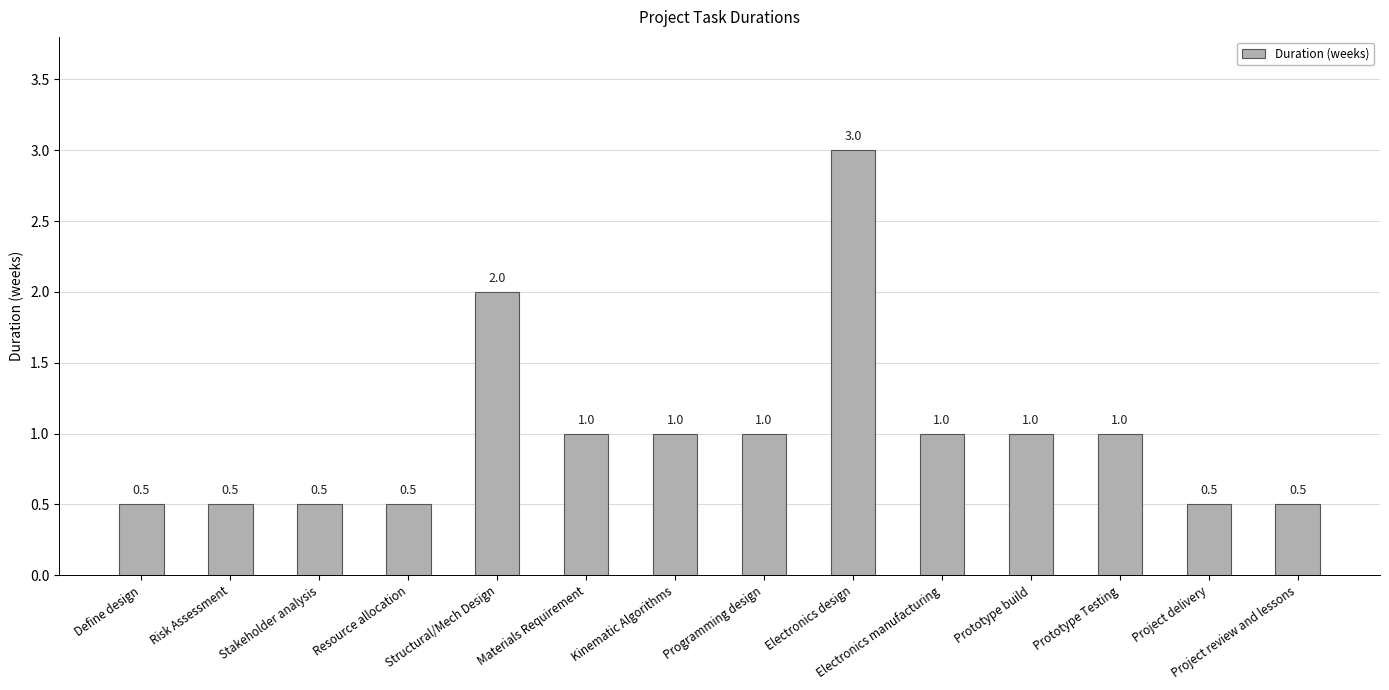

How many values are between 0 and 1?

12